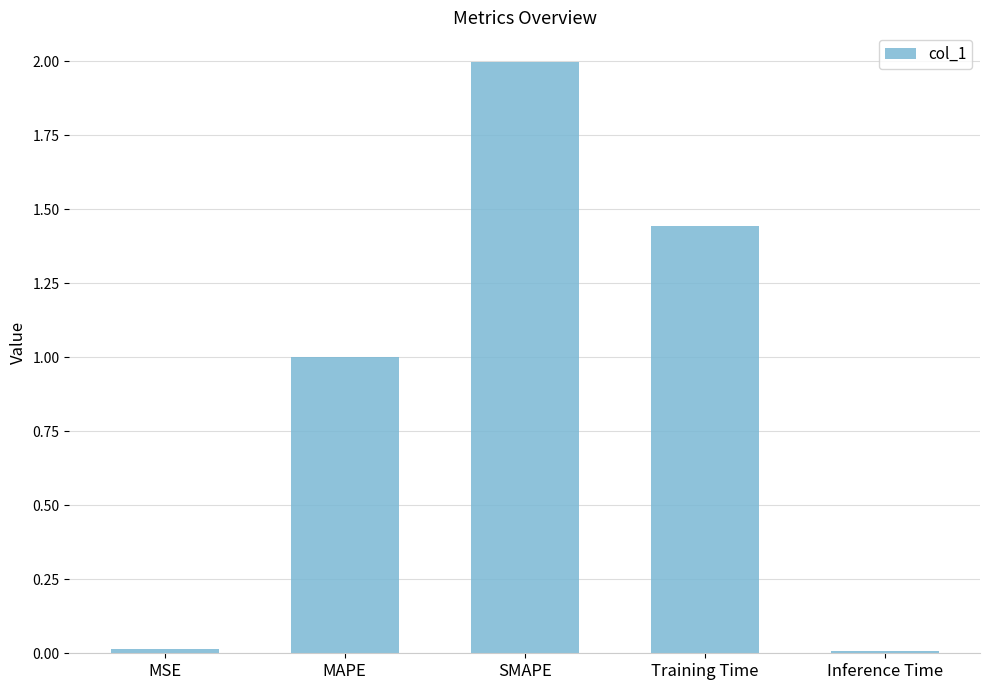

What is the difference between the maximum and minimum values?

2.0